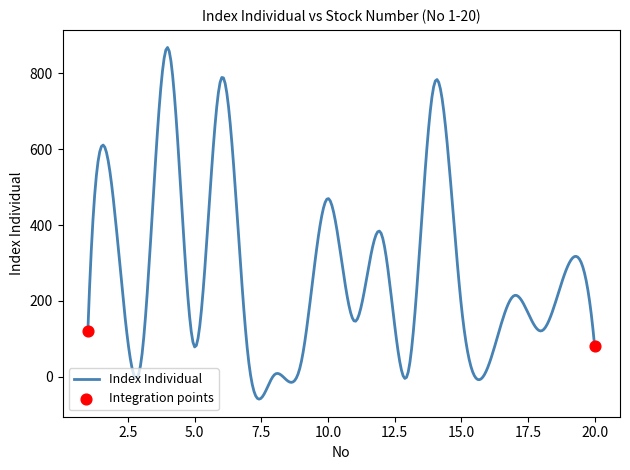

What is the difference between the maximum and minimum values?

927.2